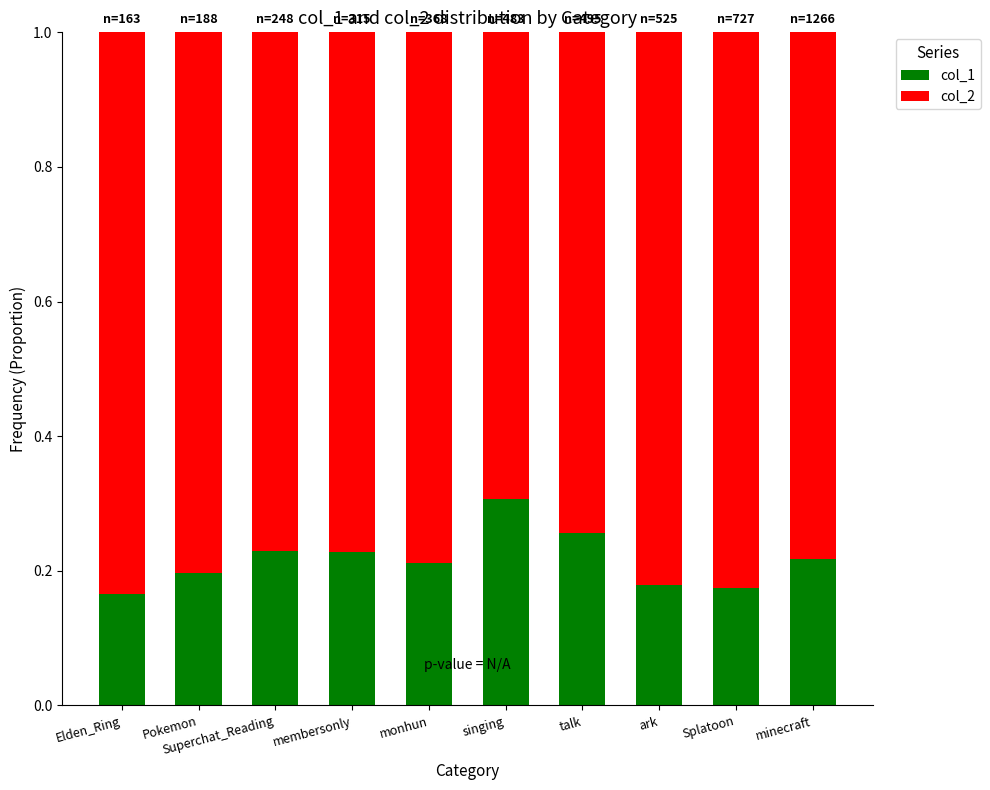

Is it true that col_1 equals 0.3 at talk?

True